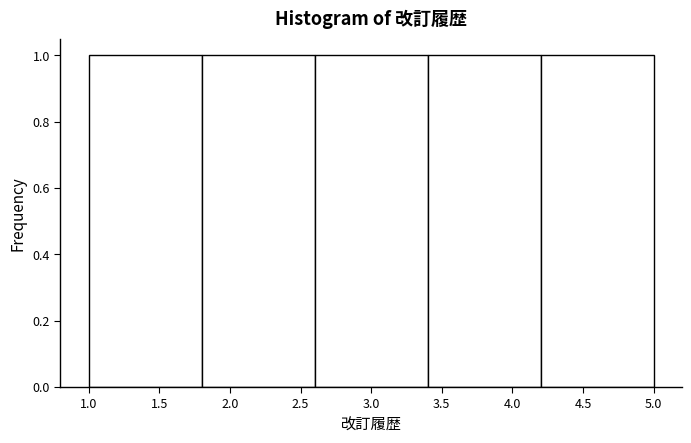

Reading left to right, transcribe this chart: for each bar, give the range it covers on the x-axis and its height. The values are not printed on the chart, so give them approximately, as read against the axis.

1.0 to 1.8: 1
1.8 to 2.6: 1
2.6 to 3.4: 1
3.4 to 4.2: 1
4.2 to 5.0: 1